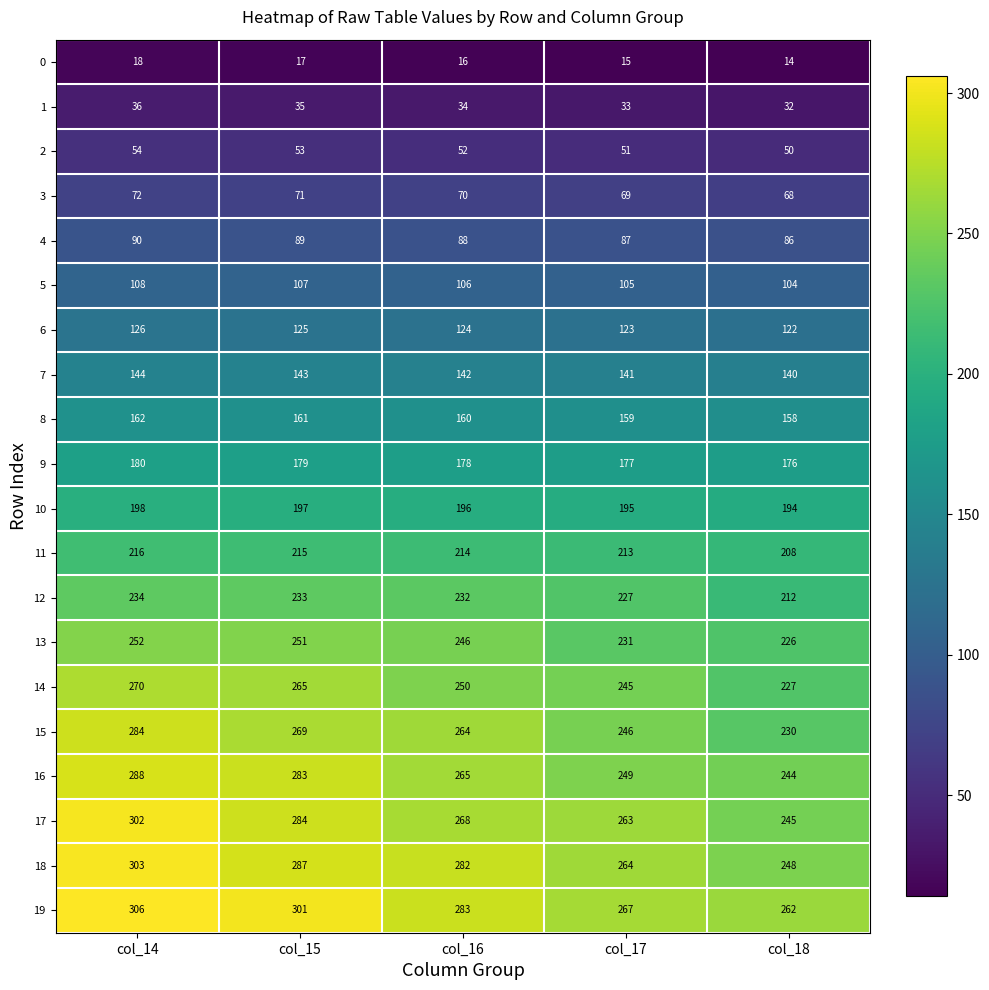

True or false: 11 has a value of 208 at col_18.

True